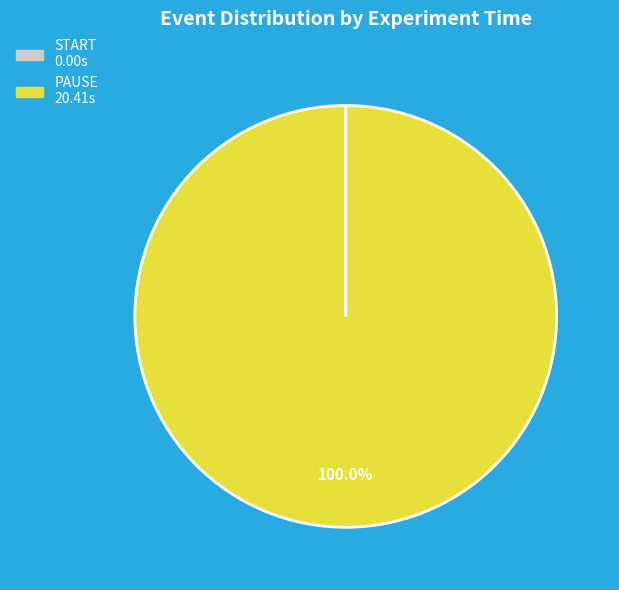

What is the majority slice?

PAUSE